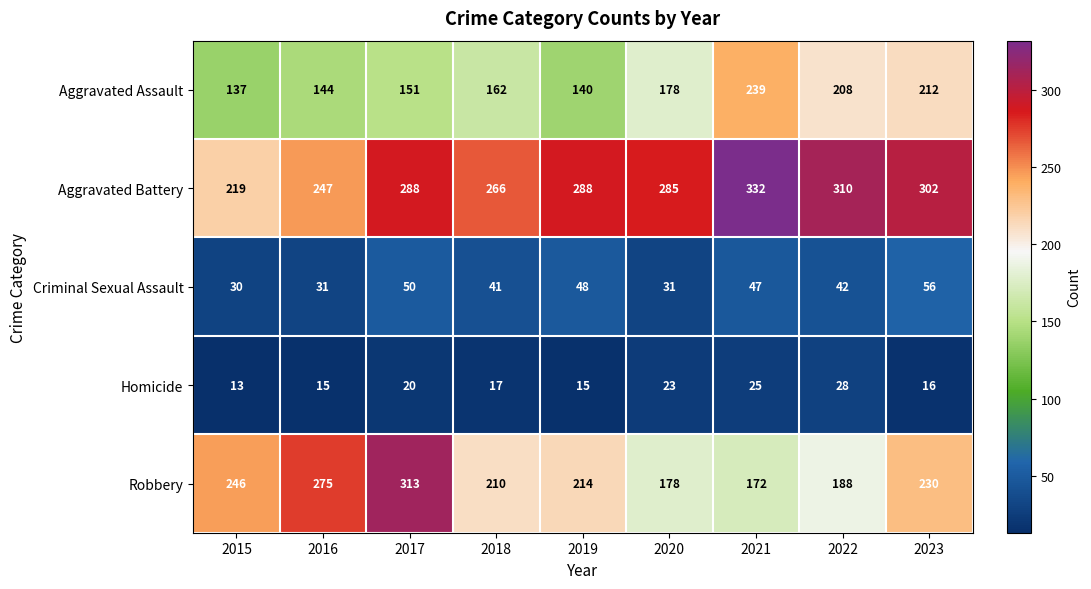

What is the difference between the highest and lowest values at 2020?

262